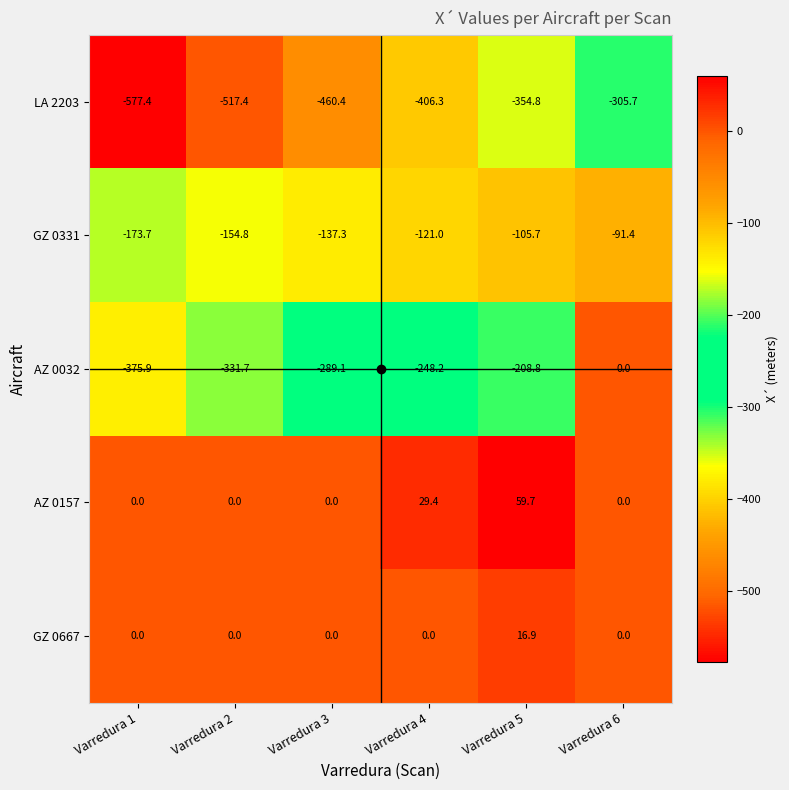

Where is AZ 0032 nearest to the value -187?

Varredura 5